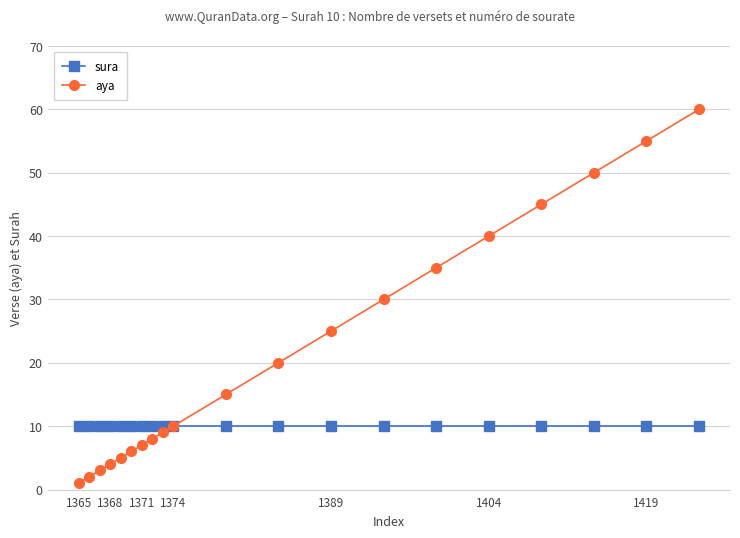

What is the value of the aya point at the 16th from the left?

40